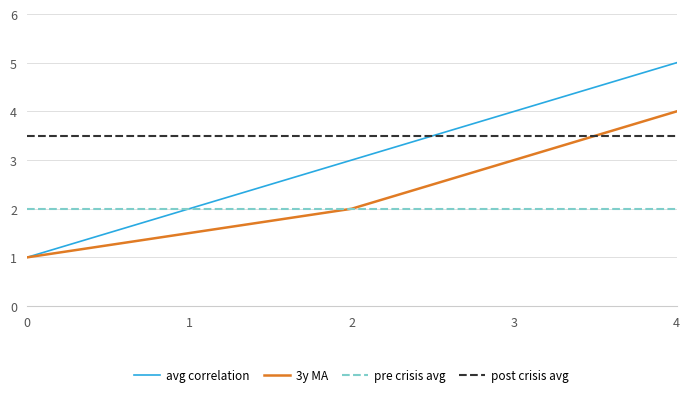

What is the greatest value displayed?

5